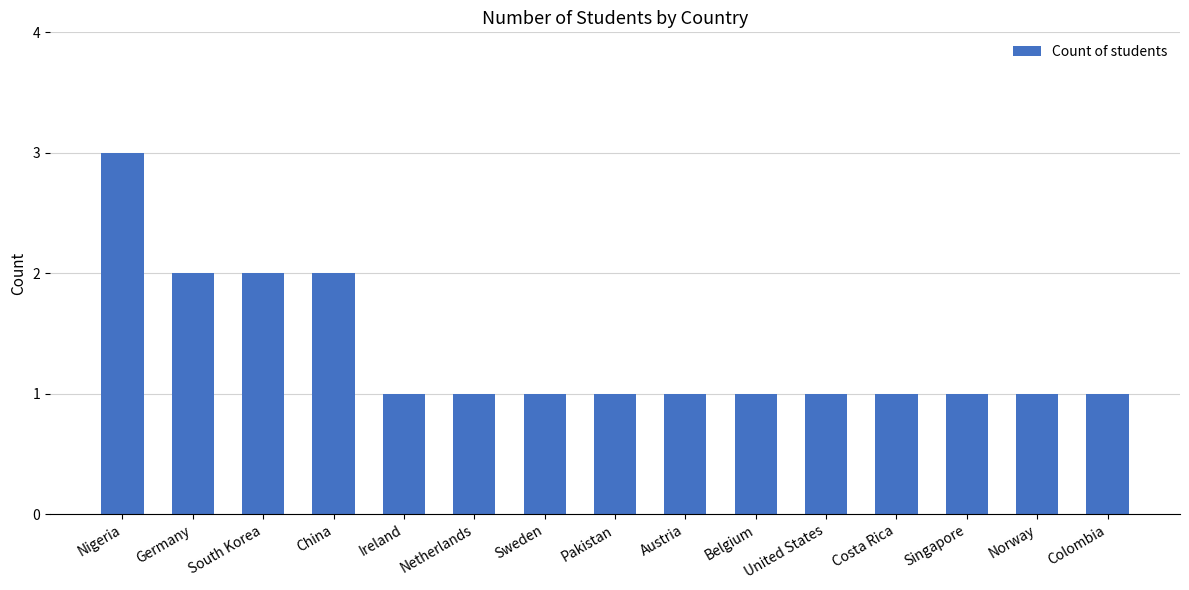

The value at Nigeria is 4. True or false?

False